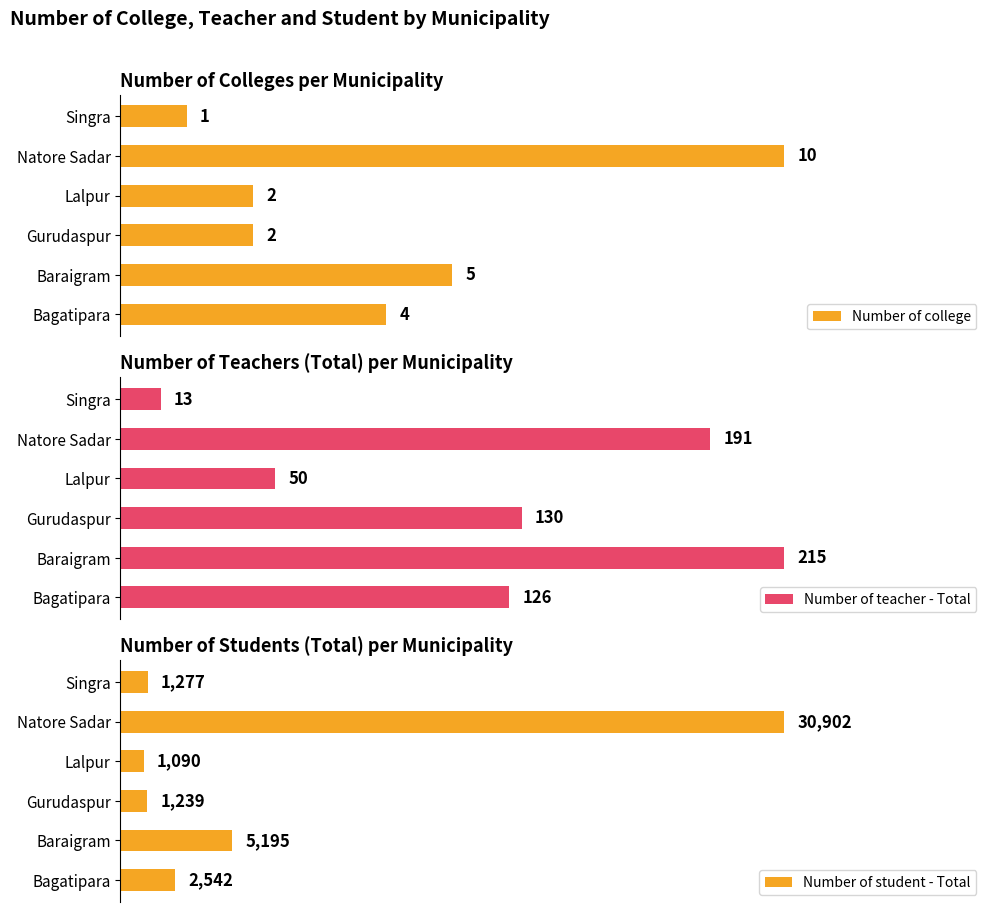

What is the sum of the Number of college values at 2 and 1?

7